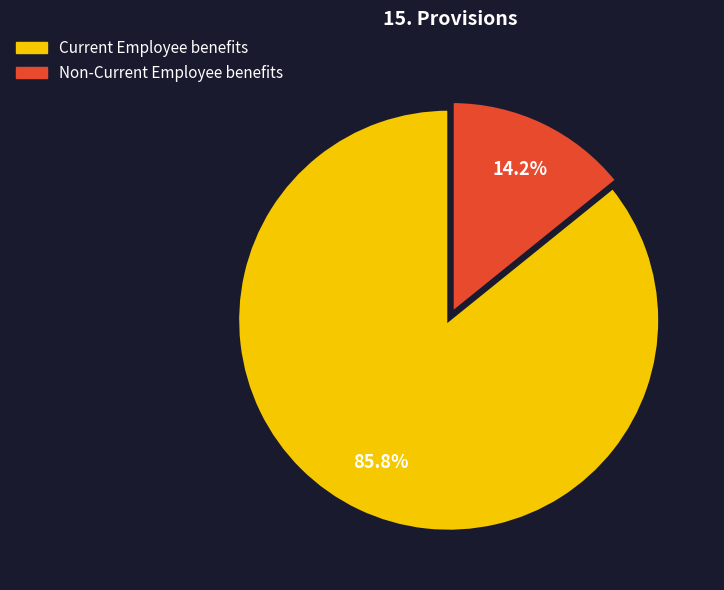

Which slice is the smallest?

Non-Current Employee benefits